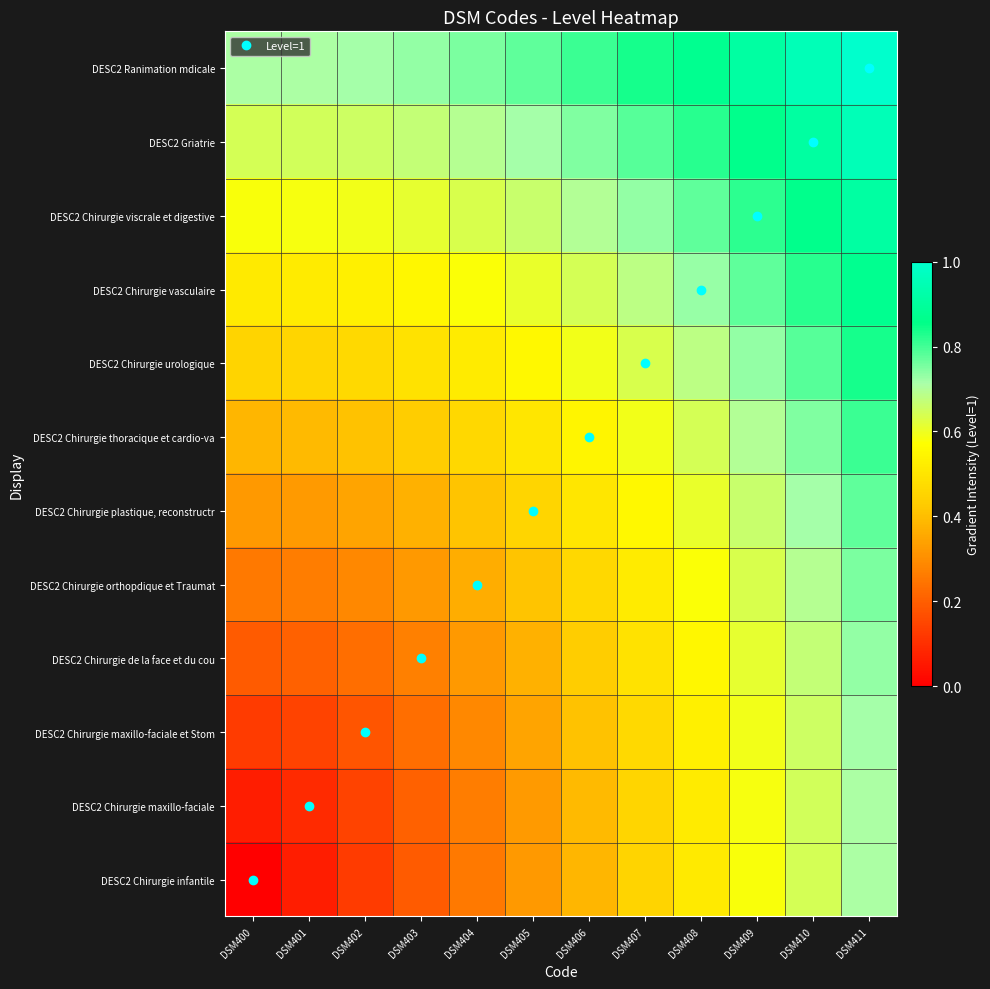

At how many categories does at least one series exceed 0?

12